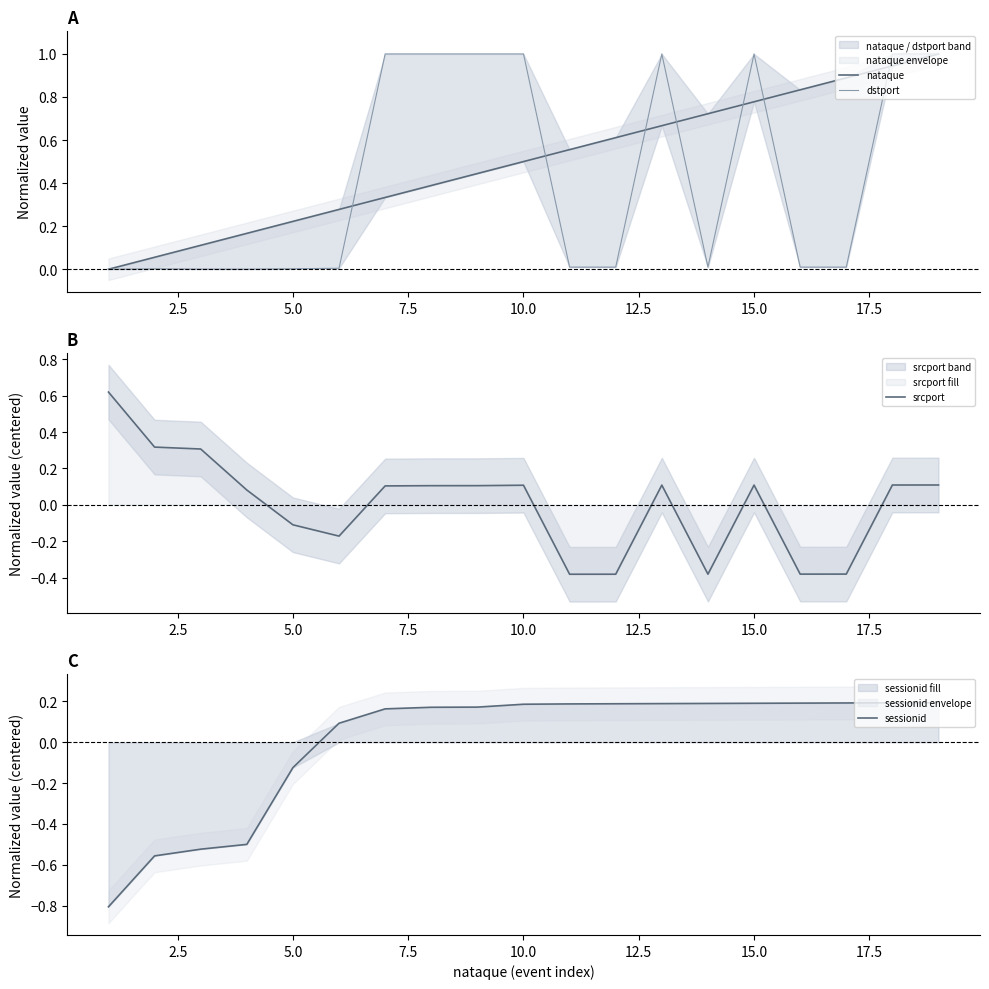

What is the greatest value displayed?

1.0